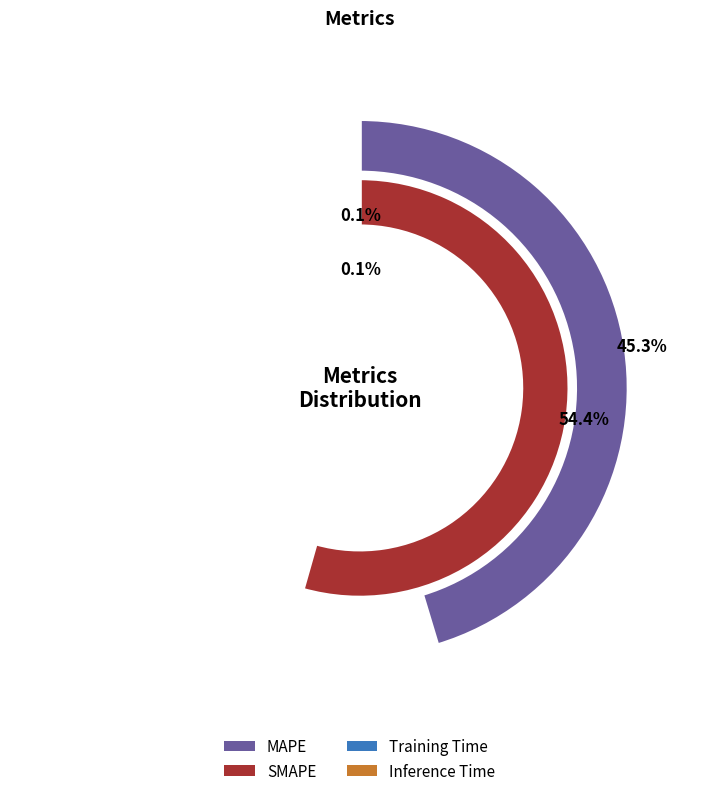

What is the smallest slice in the pie chart?

Training Time